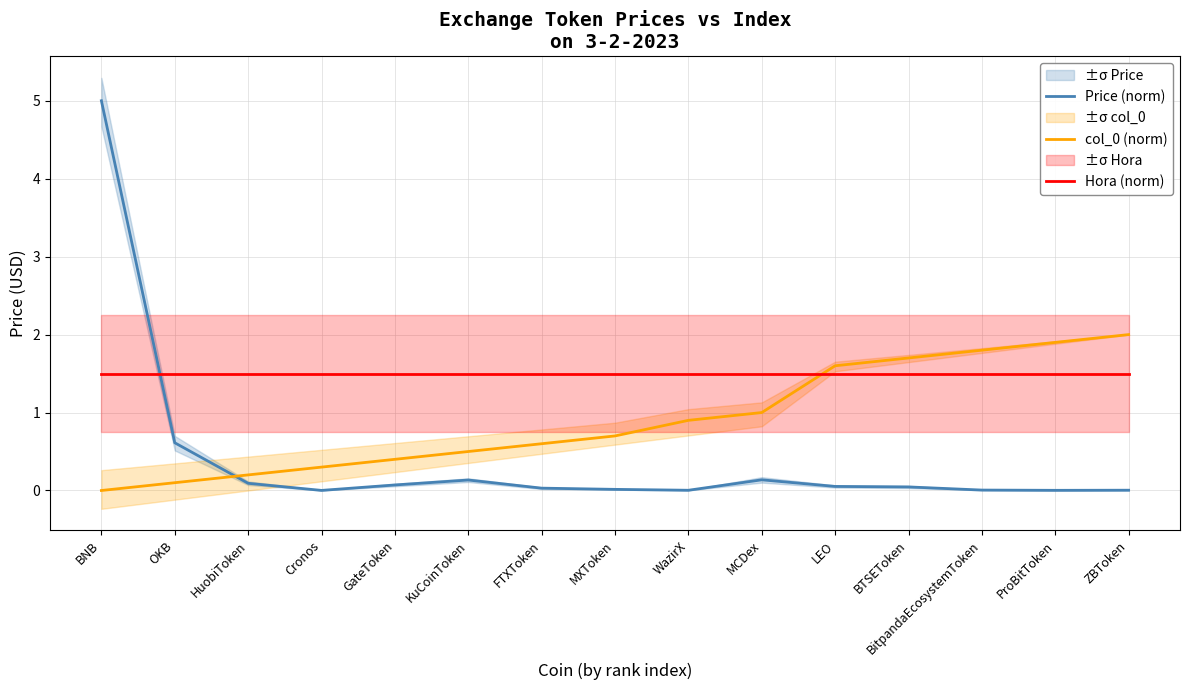

Which series has the largest total across all categories?

Hora (norm)